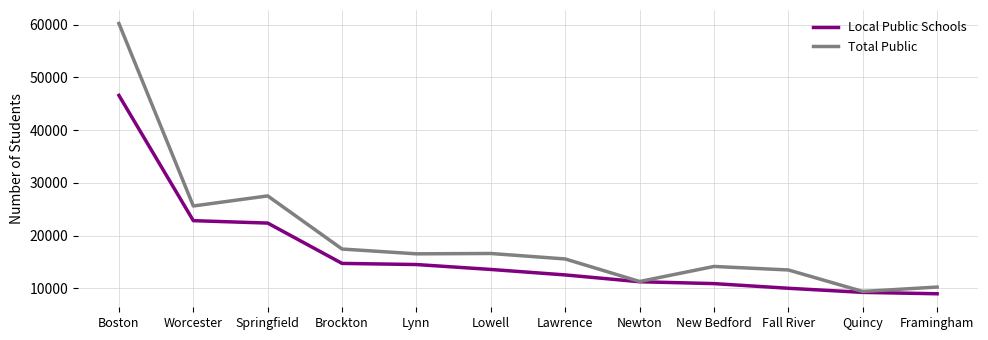

What is the difference between the highest and lowest values at Framingham?

1271